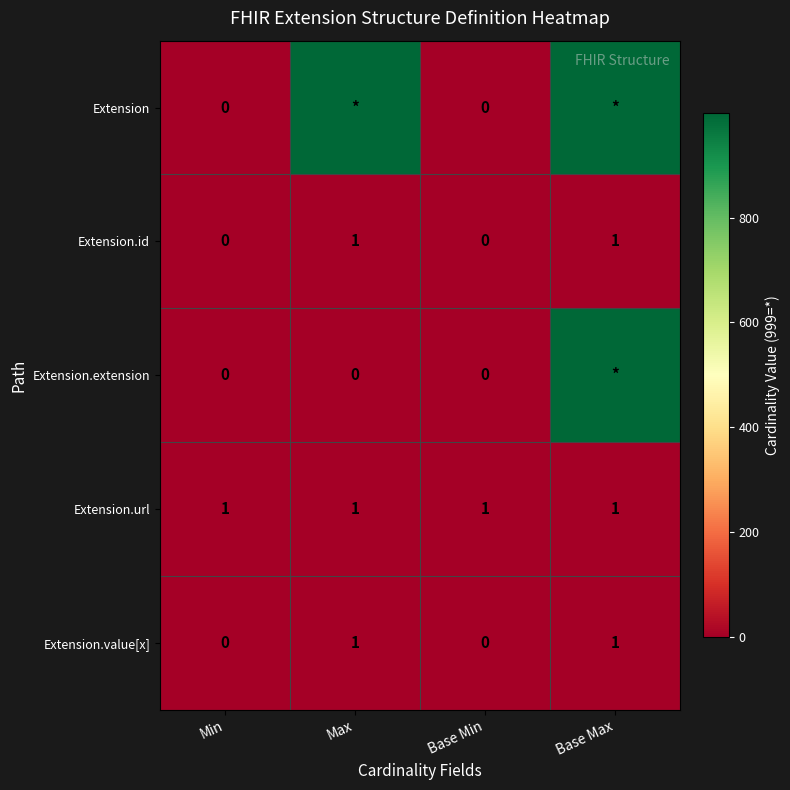

What value does the Extension.url series have at Base Min?

1